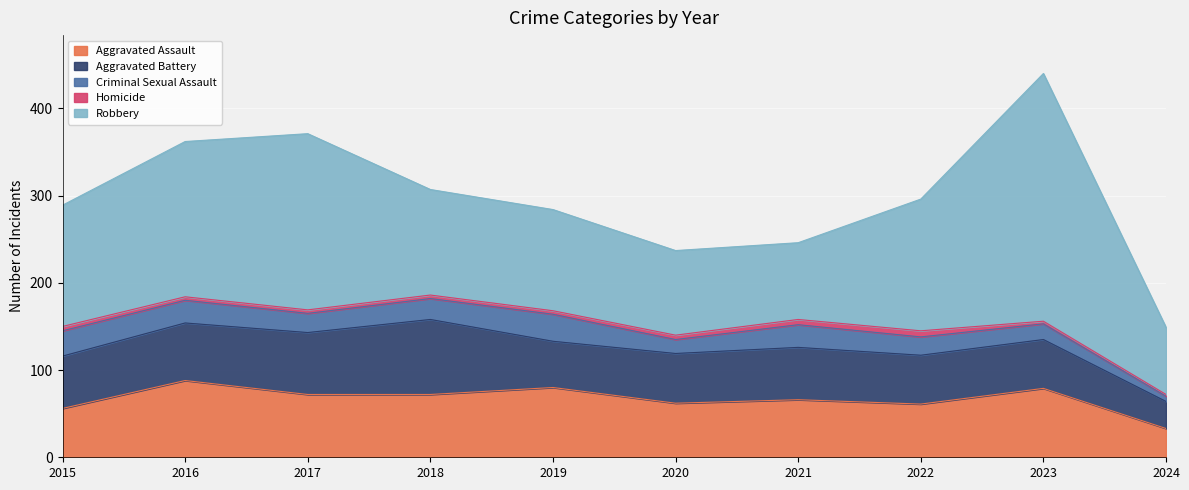

Where is the first local maximum for Robbery?

2017